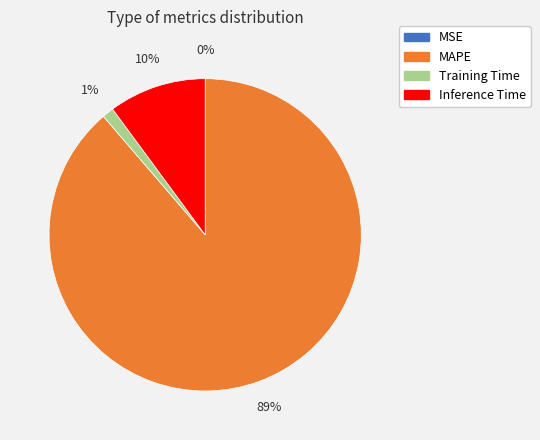

Do MAPE and Training Time together represent more than half of the pie?

Yes